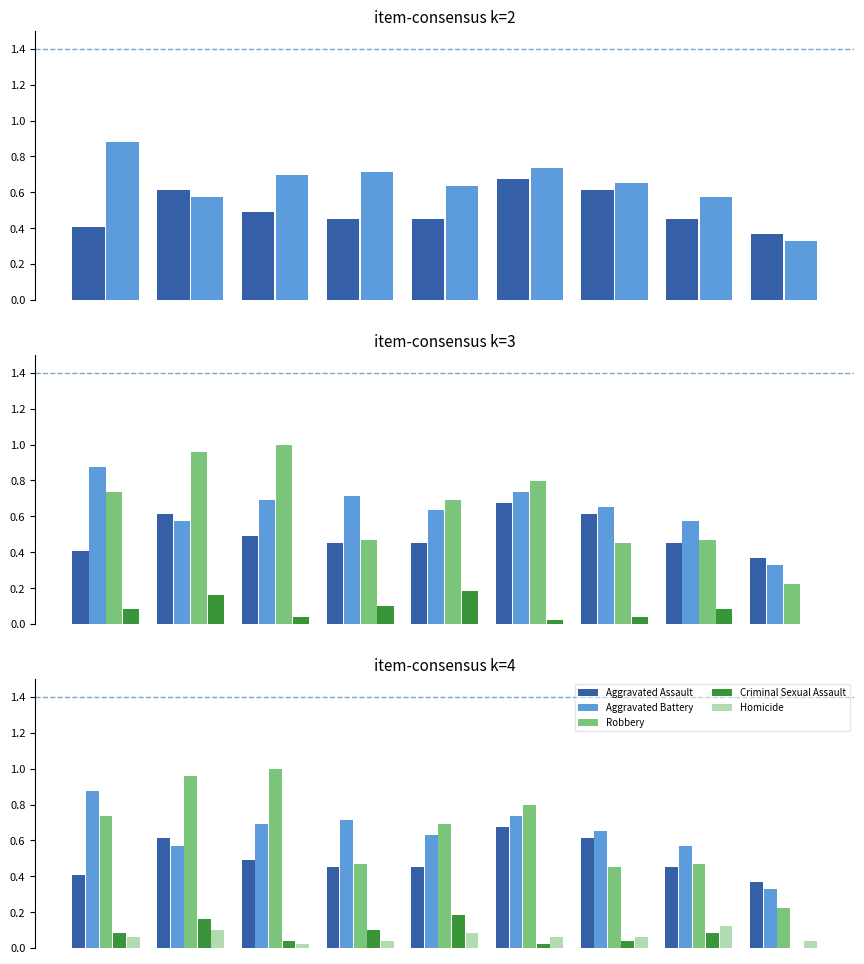

What is the maximum value for Robbery?

1.0